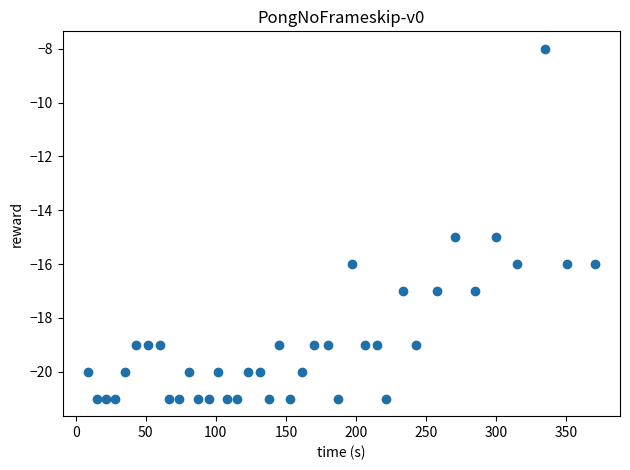

Count the number of points in this scatter plot.

39